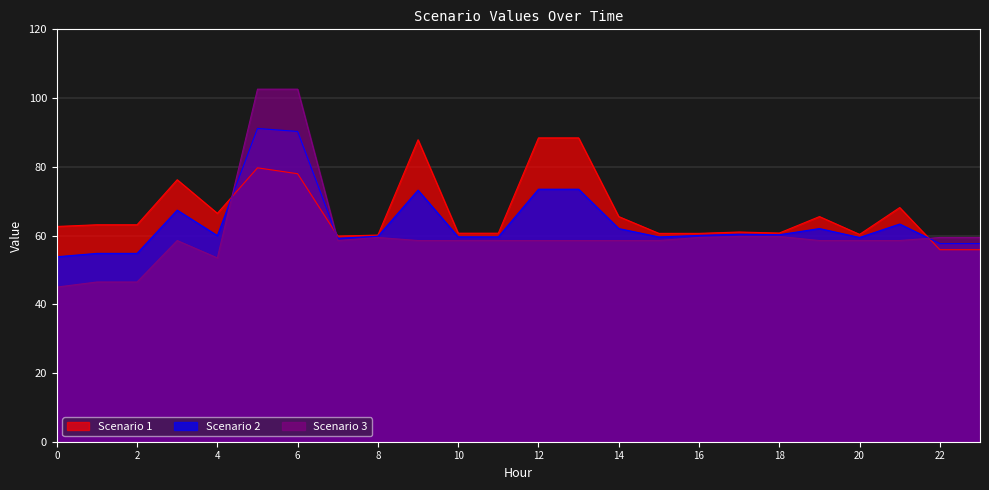

True or false: Scenario 2 has more than 2 points higher than both neighbors.

True